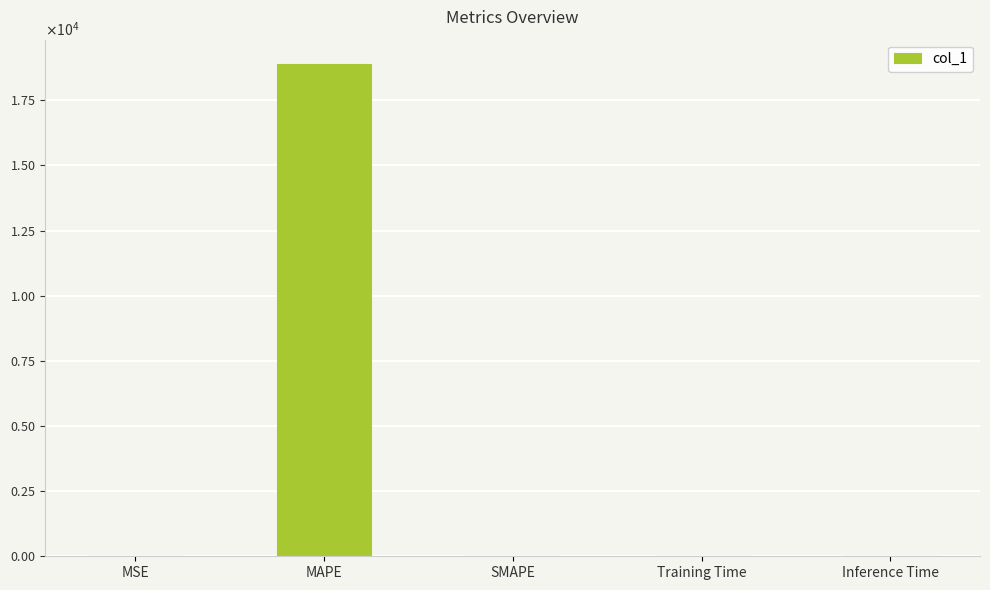

Is it true that the value at MSE is 0.0?

True